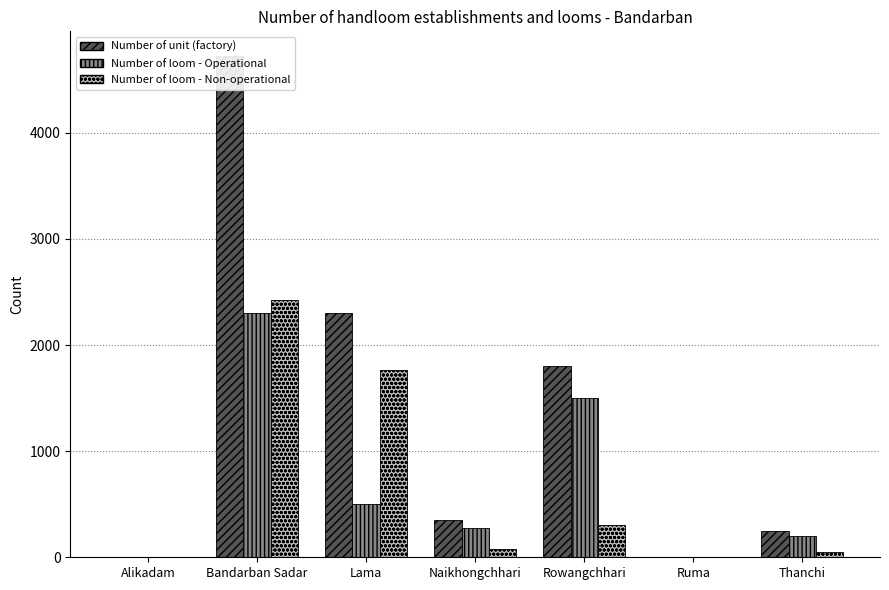

Between Naikhongchhari and Rowangchhari, which is larger?

Rowangchhari